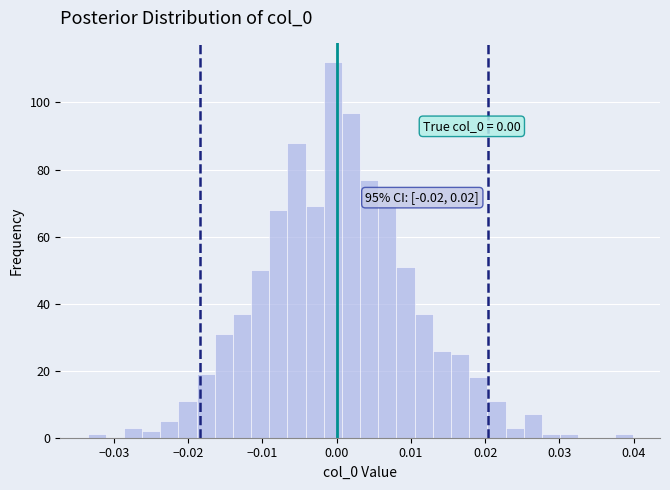

Around what value on the x-axis is the tallest bar? Give the approximate position of its centre, as read against the axis.

-0.001